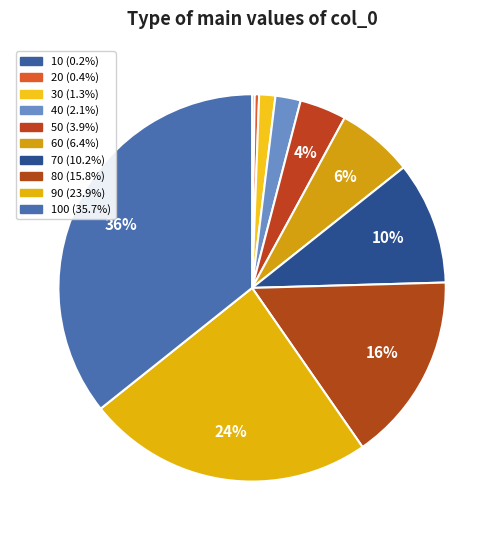

What is the smallest slice in the pie chart?

10